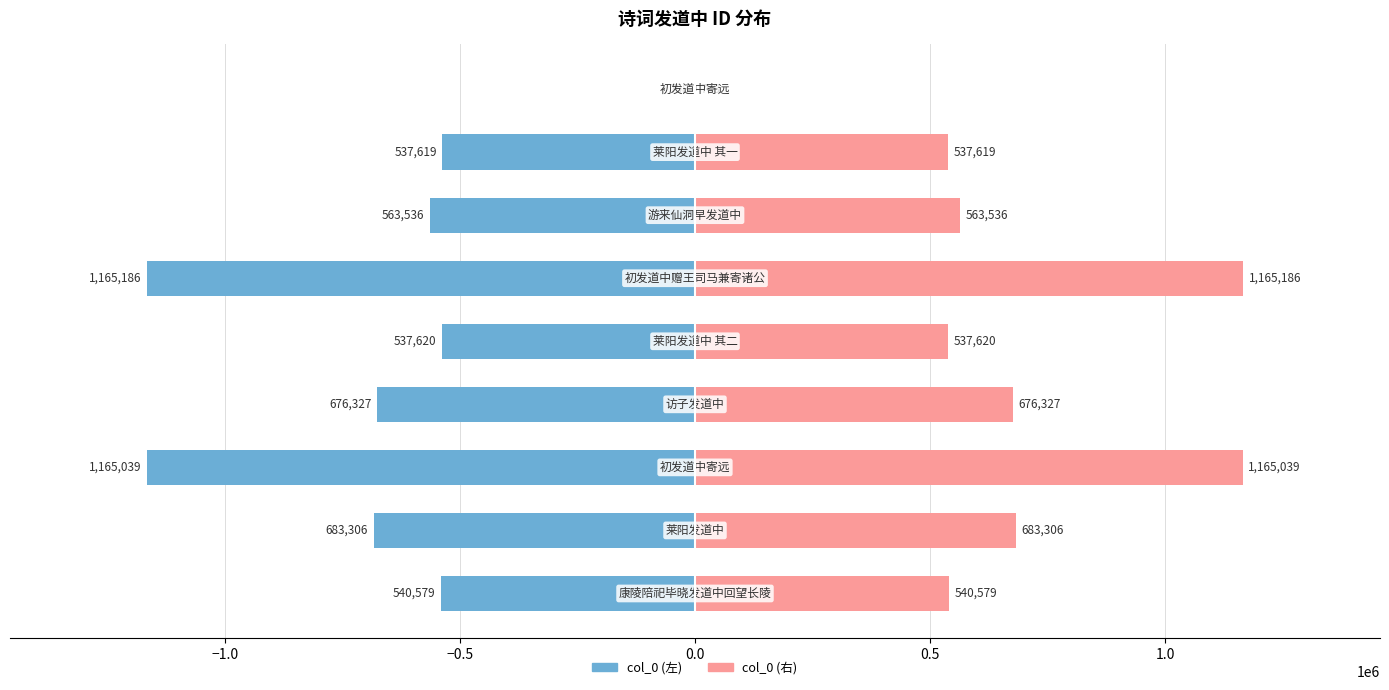

How many values in the col_0 (右) series are below 563536?

4